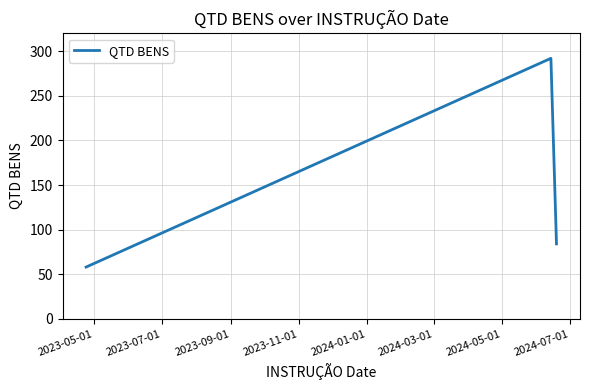

What is the sum of all values?

434